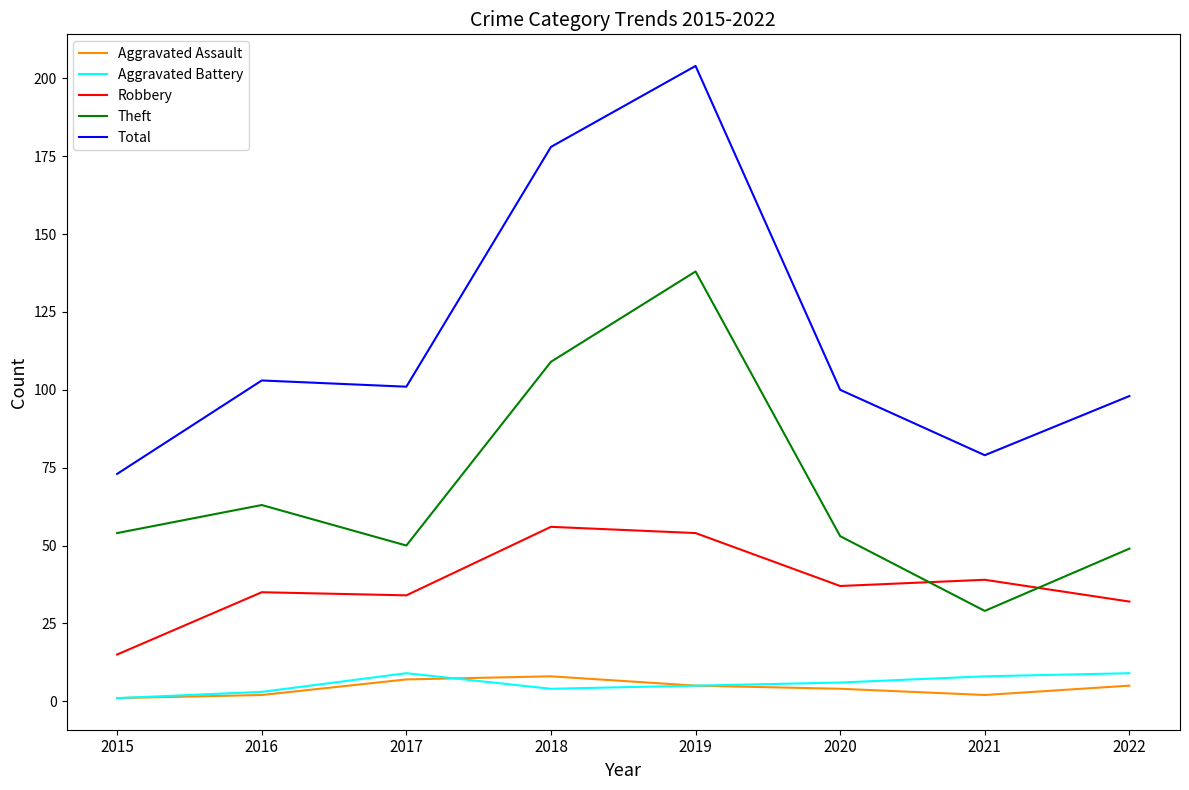

The Total series shows 69 at 2020. True or false?

False